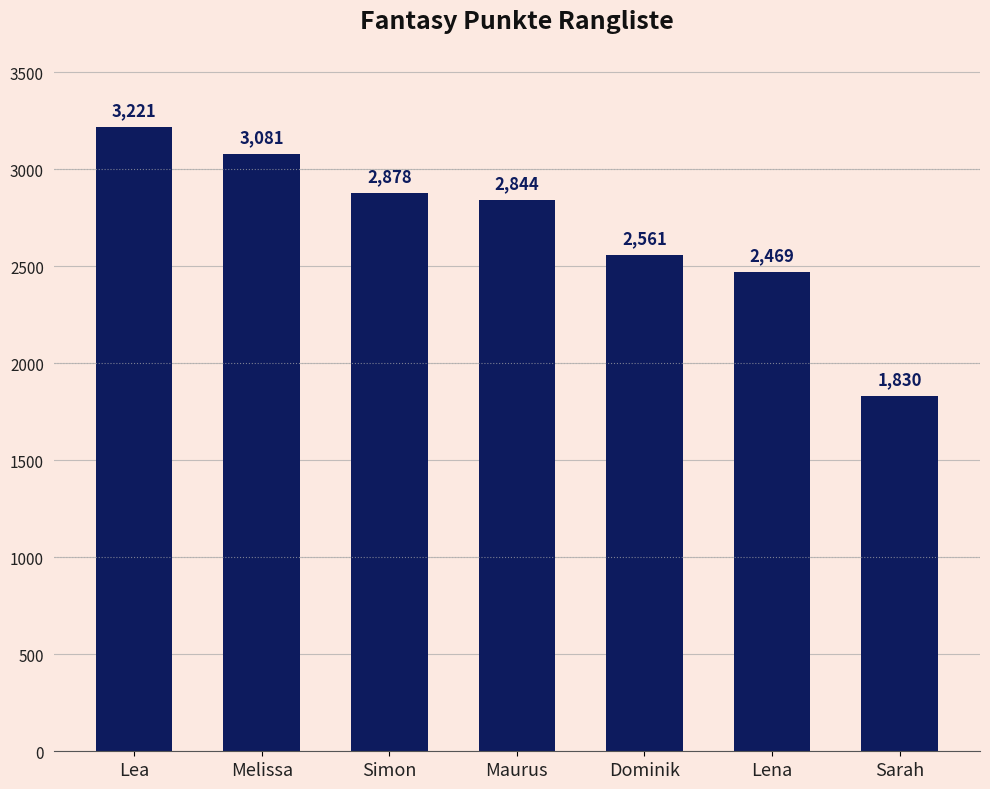

What is the label of the 5th bar from the right?

Simon